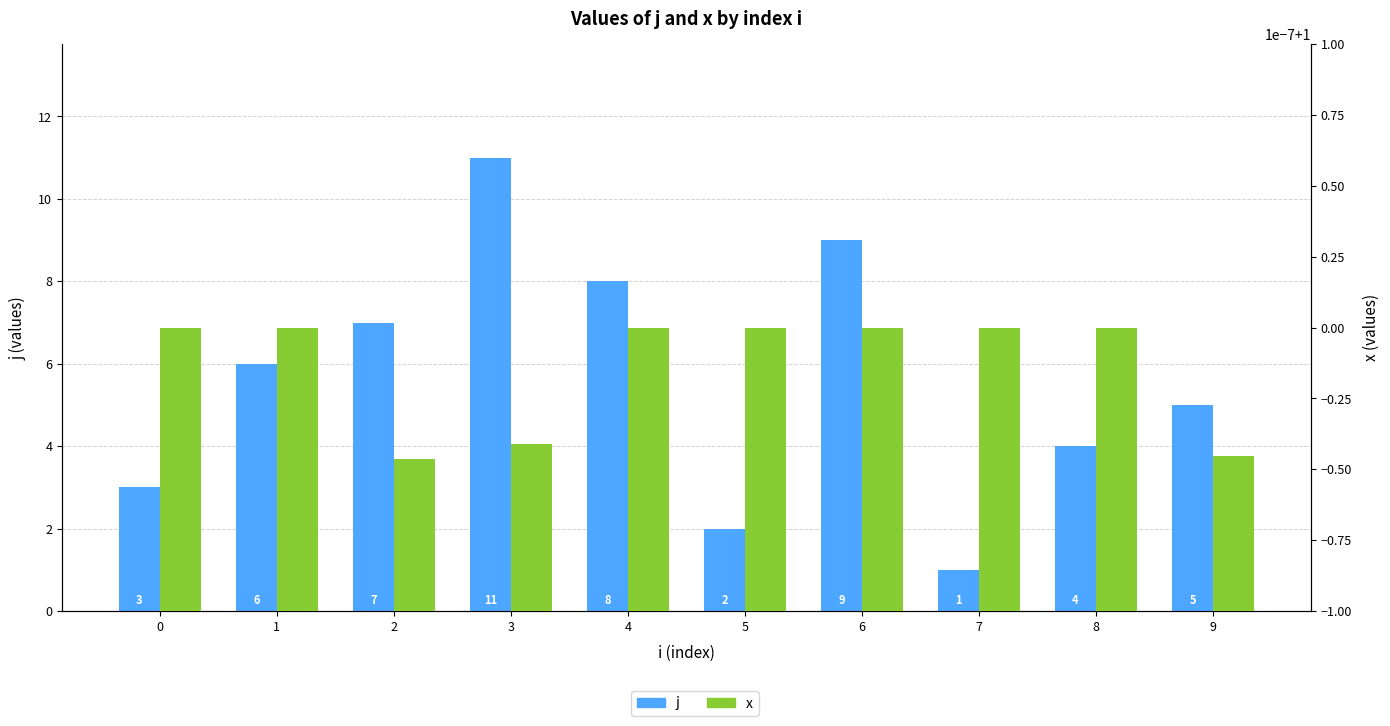

How many bars are there in each group?

2